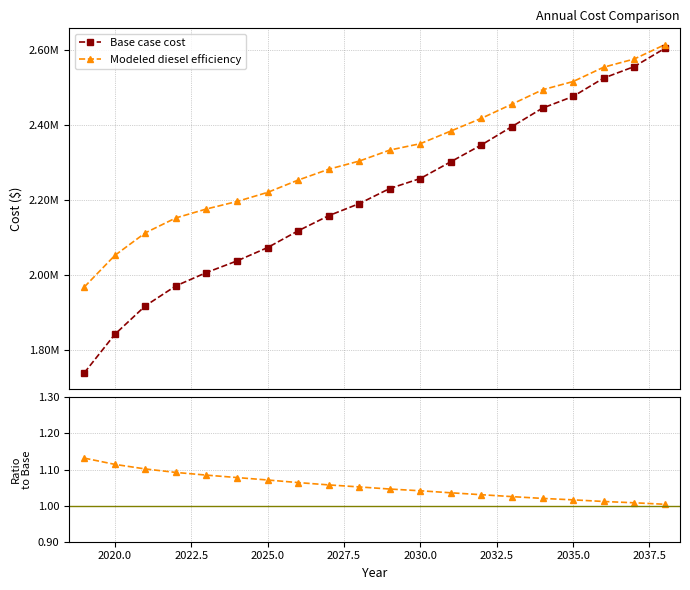

Is it true that Base case cost equals 3779657.8 at 2030.0?

False